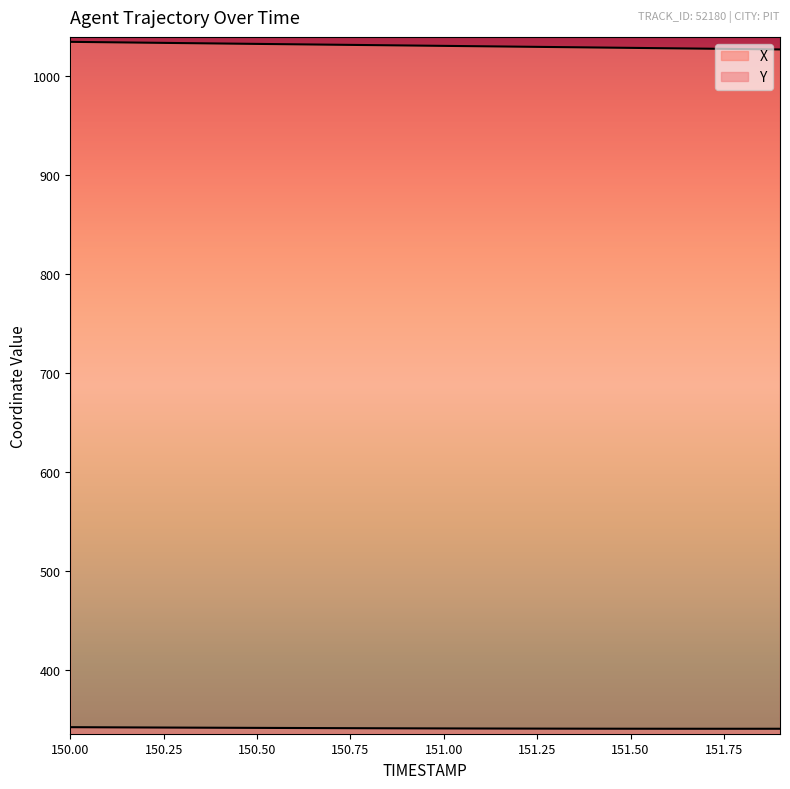

Which has a higher value, 151.8 or 151.7?

151.7